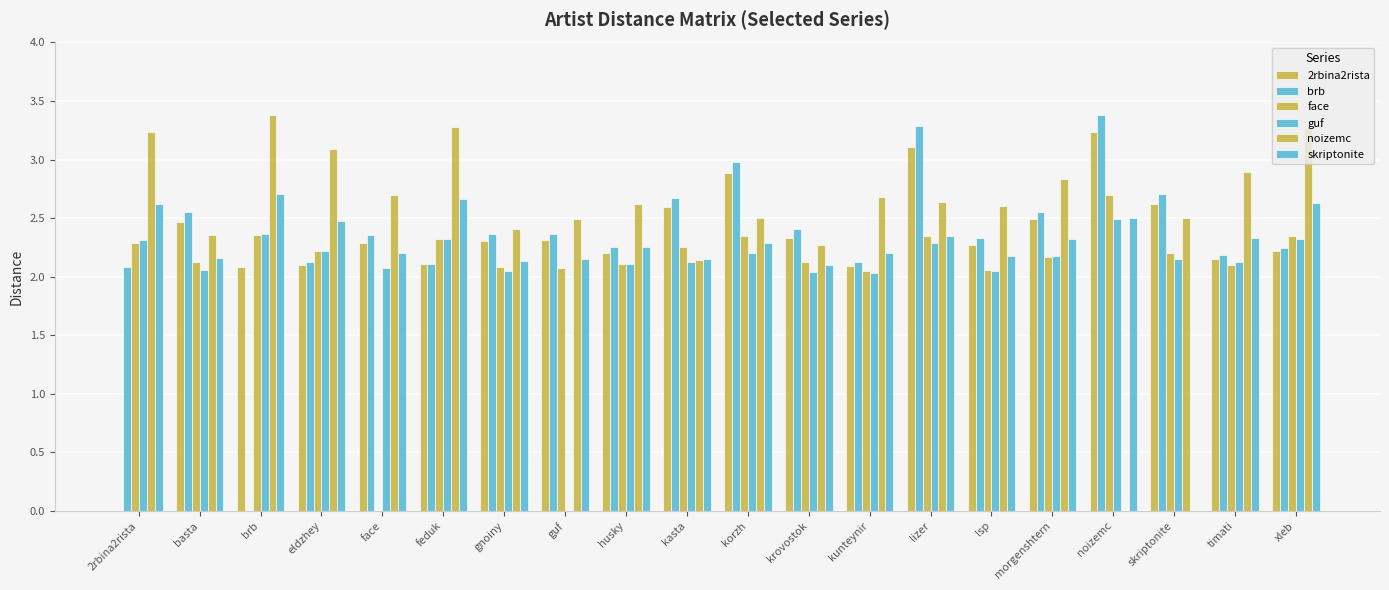

Count the number of categories in the chart.

20